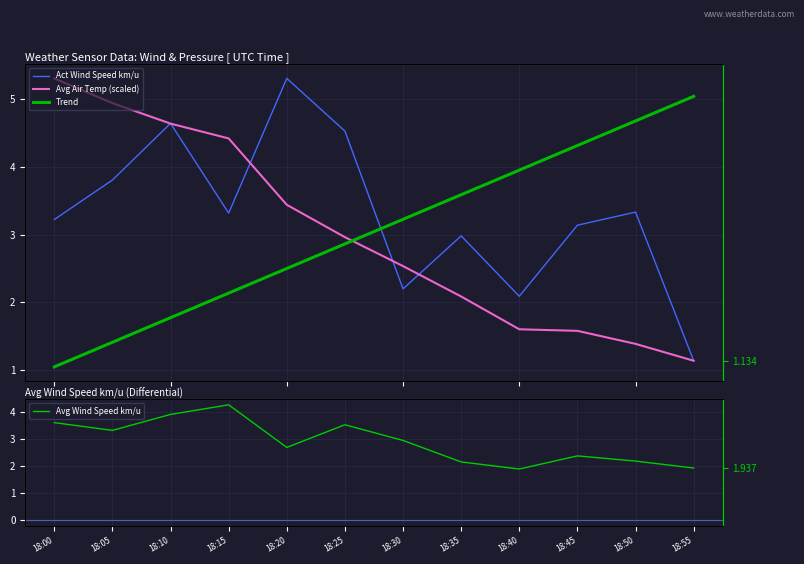

How many values in the Avg Wind Speed km/u series exceed 2?

10